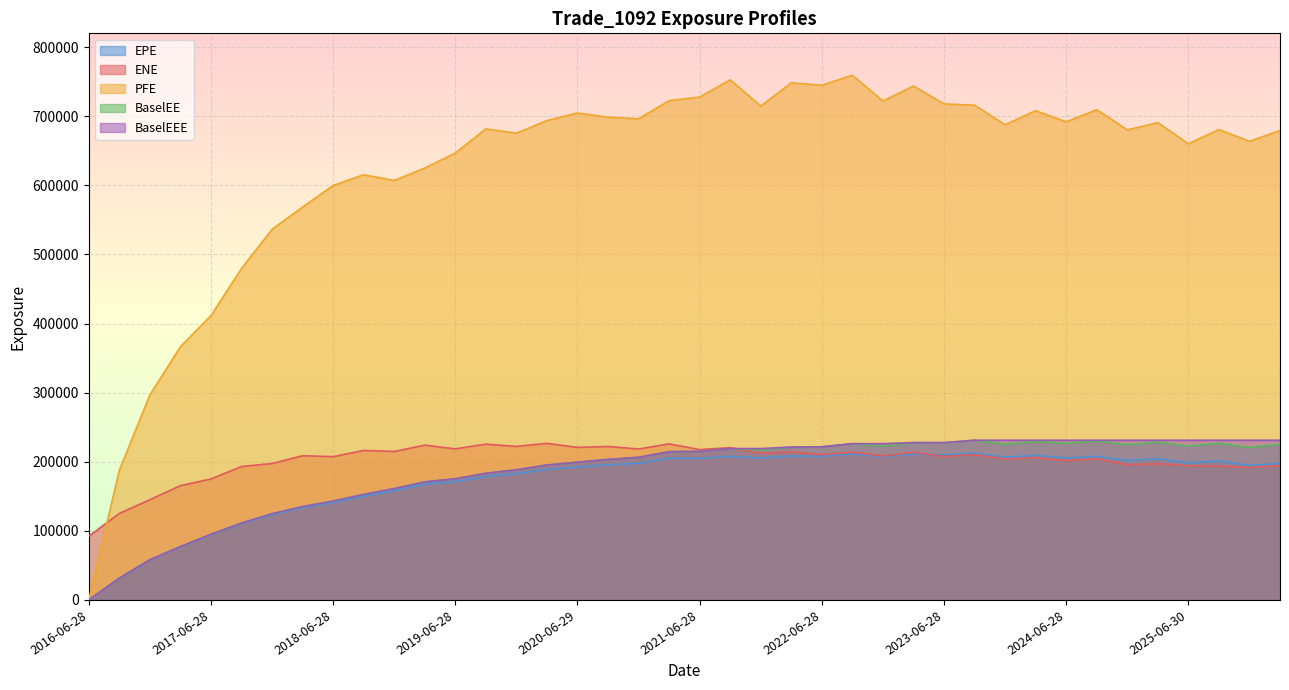

How many lines are shown in the chart?

5